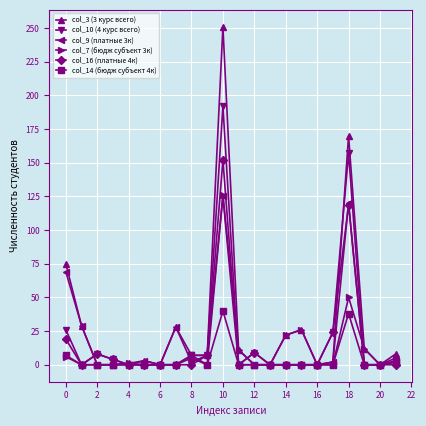

How many lines are shown in the chart?

6